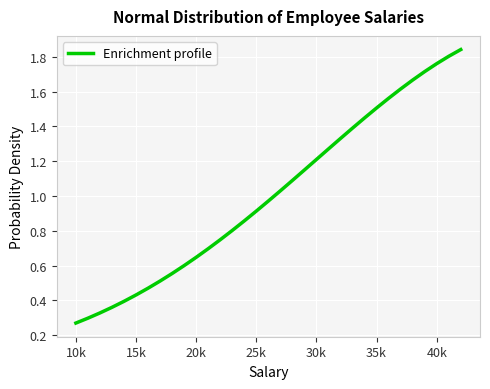

What is the label of the 28th point from the right?

15k